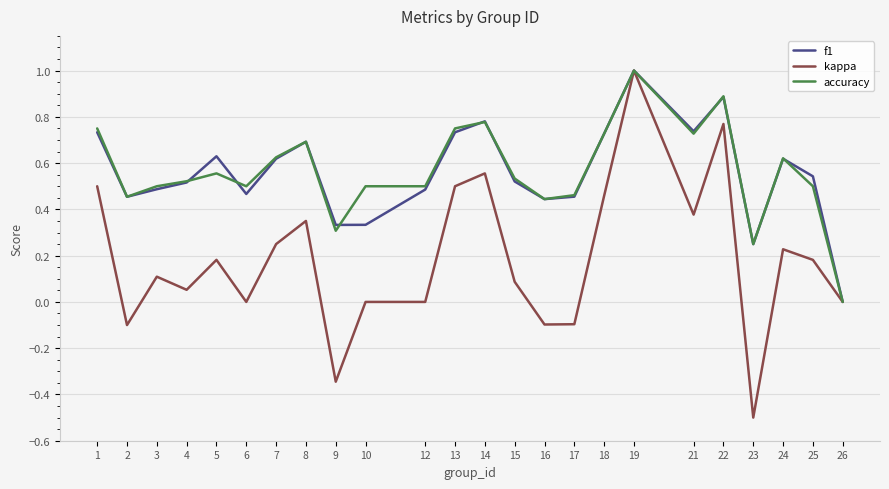

At which category does kappa reach its first local valley?

2